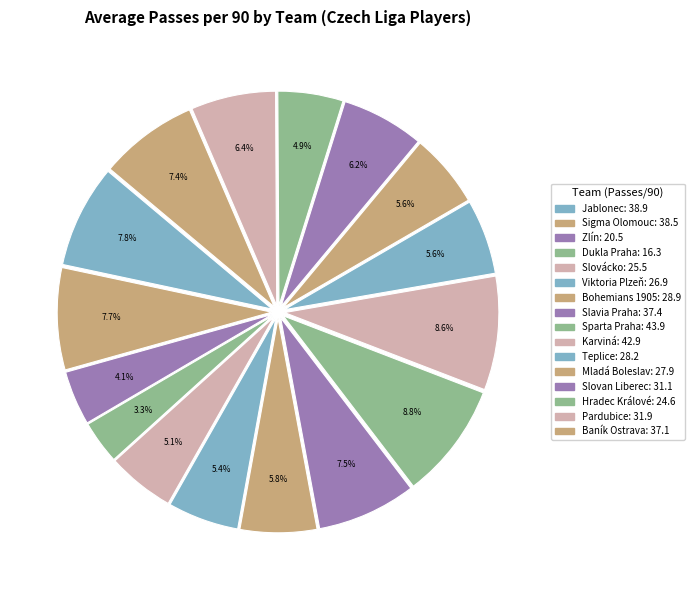

Is Zlín the majority of the pie?

No